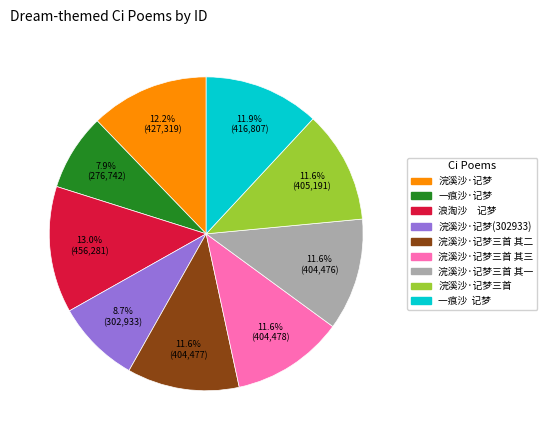

Is the sum of 一痕沙·记梦 and 浣溪沙·记梦(302933) greater than half?

No